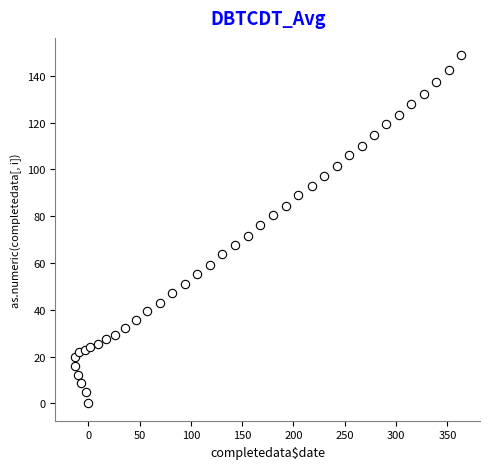

What is the range of Y values (max minus min)?

148.8